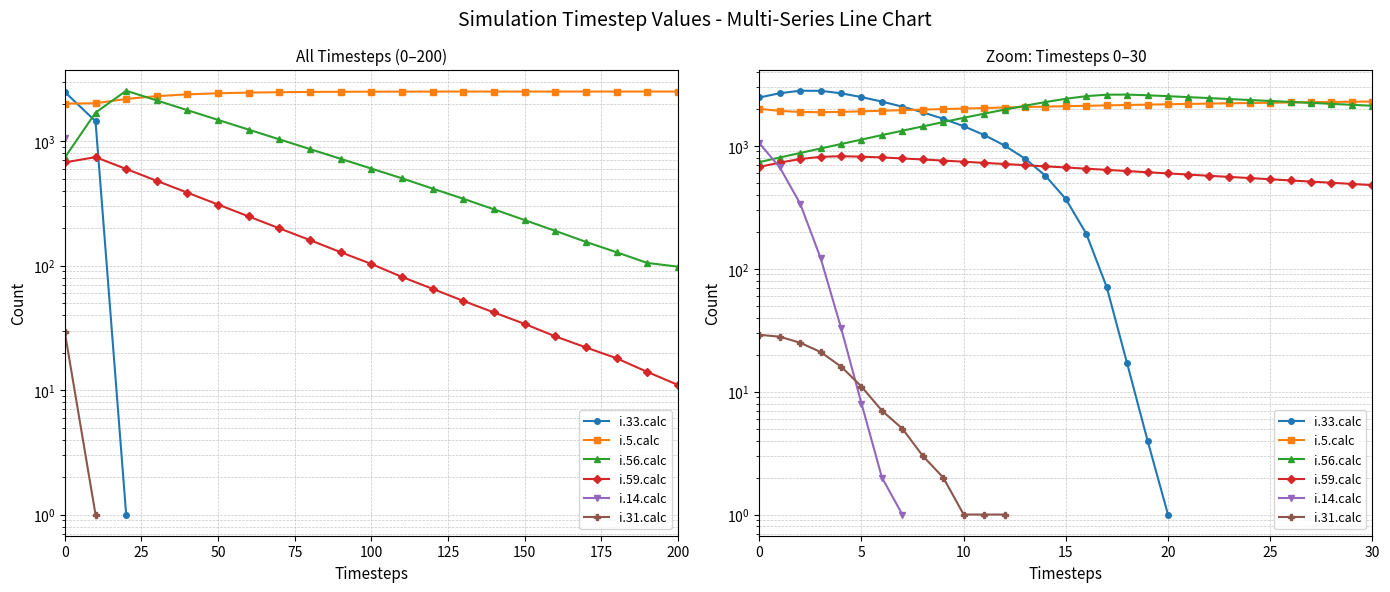

Where is i.56.calc nearest to the value 1675?

10